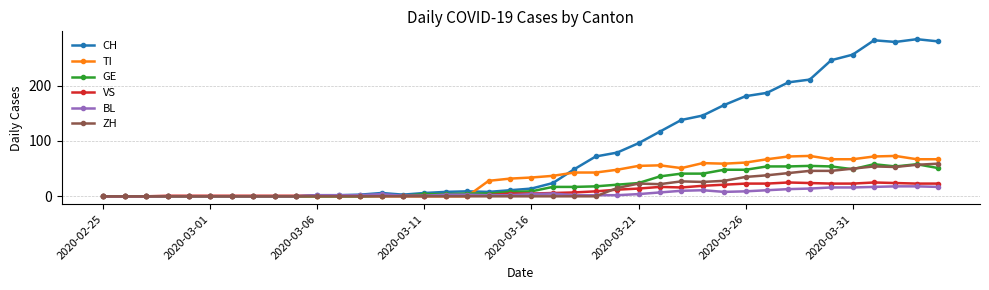

True or false: VS has more than 0 interior local peaks.

True